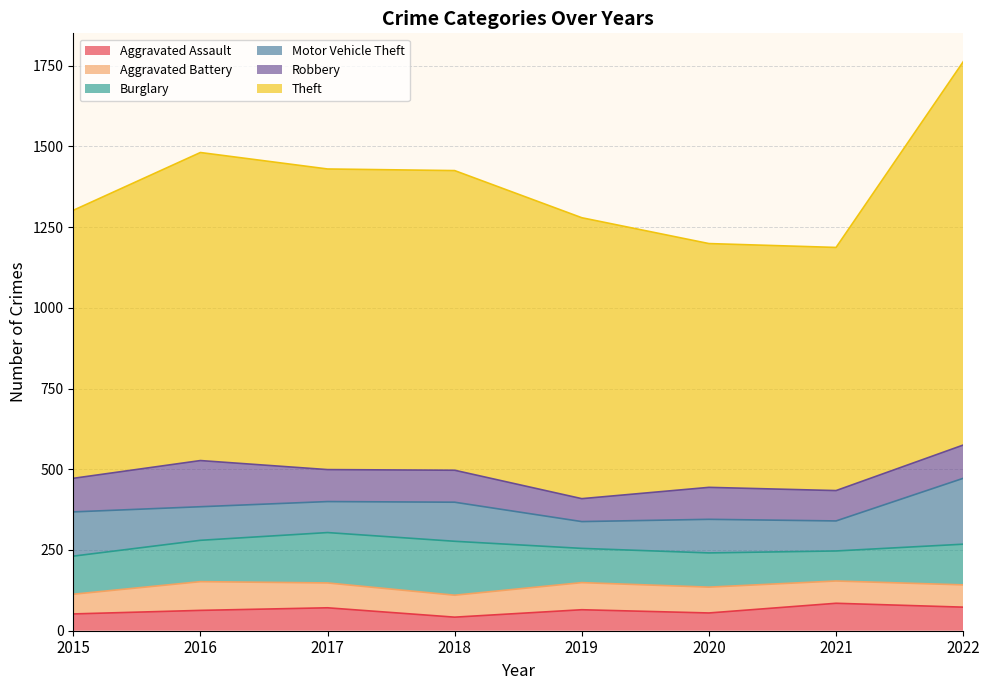

What is the smallest value displayed?

42